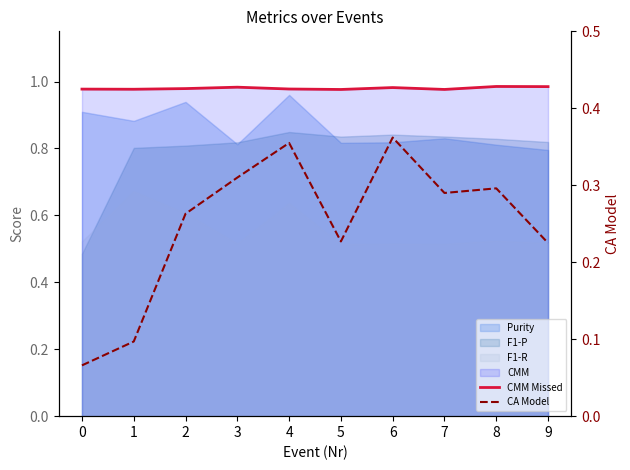

How many CA Model values are between 0 and 1?

10